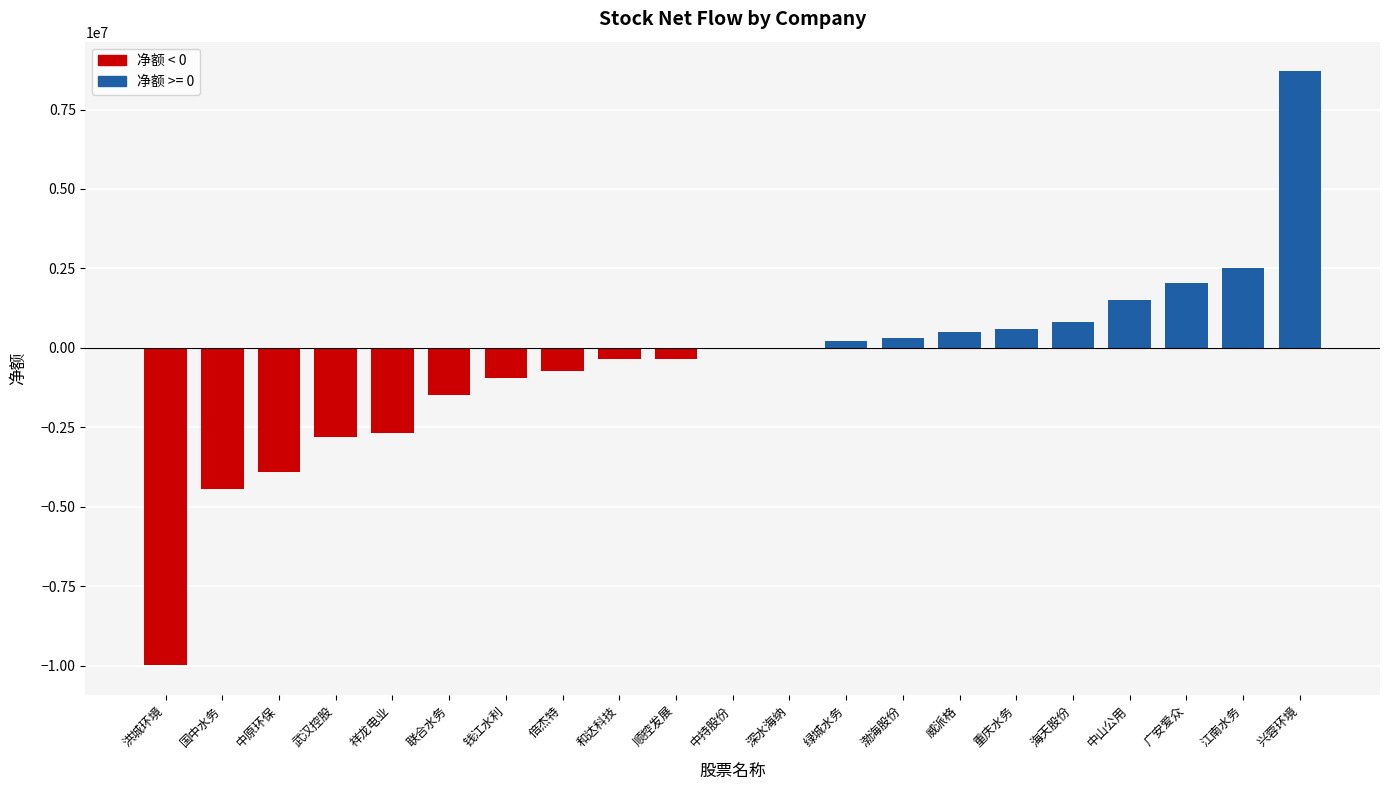

The chart shows a value of -732765 at 倍杰特. True or false?

True